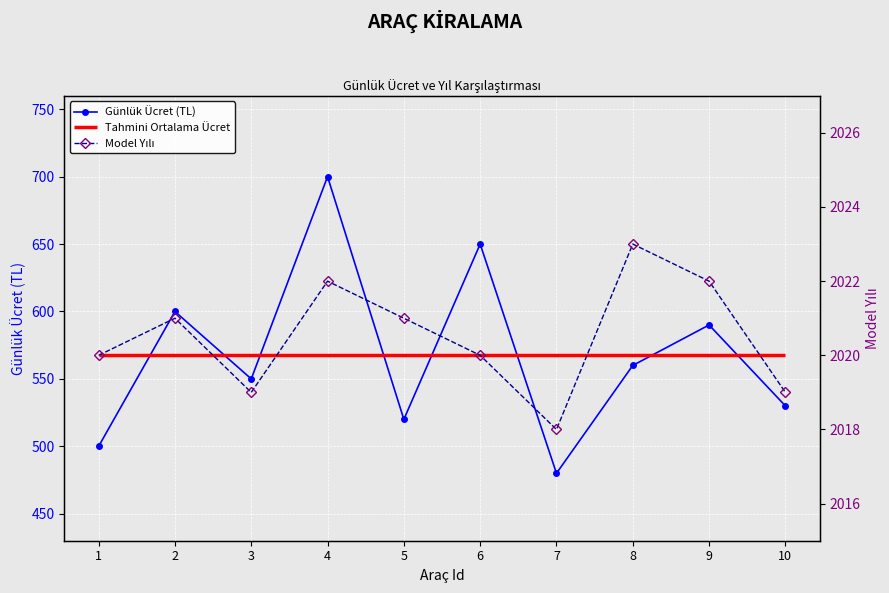

What is the spread (max minus min) of values at 1?

1520